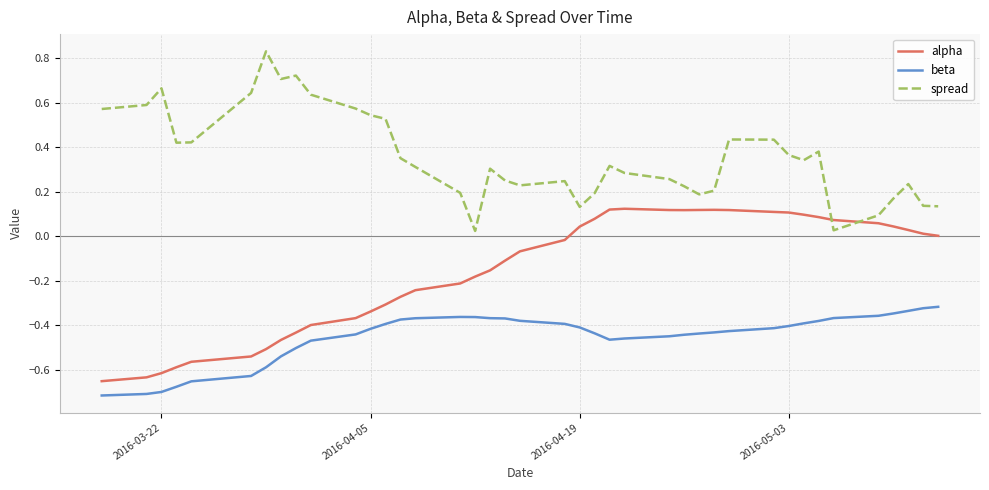

Which series has the largest total across all categories?

spread